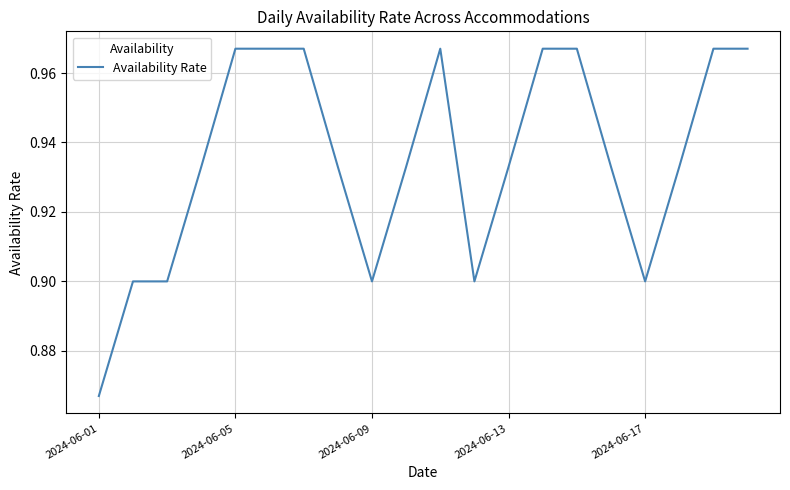

How many lines are shown in the chart?

1